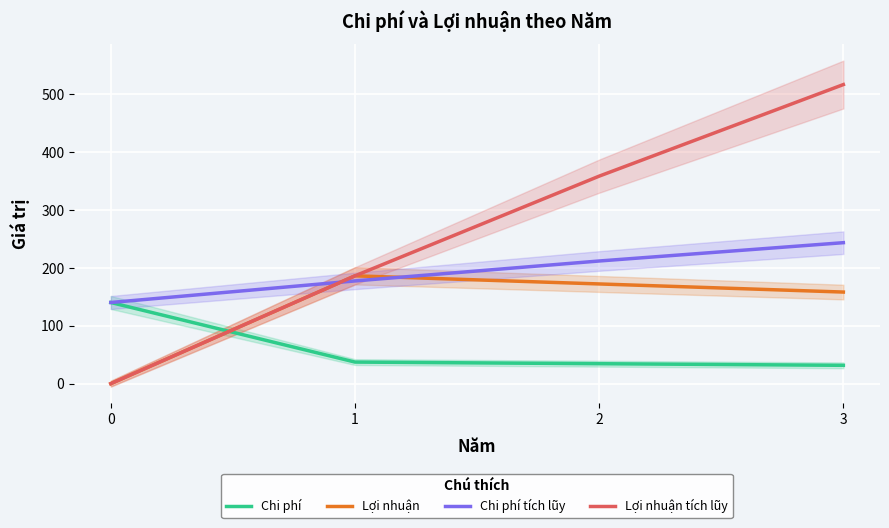

Which series changed the most between 1 and 2?

Lợi nhuận tích lũy